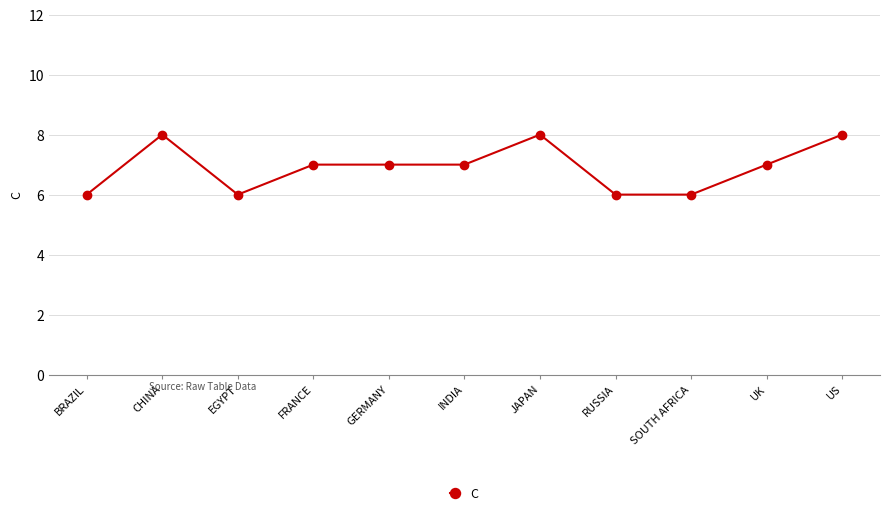

Where is the first local minimum?

EGYPT